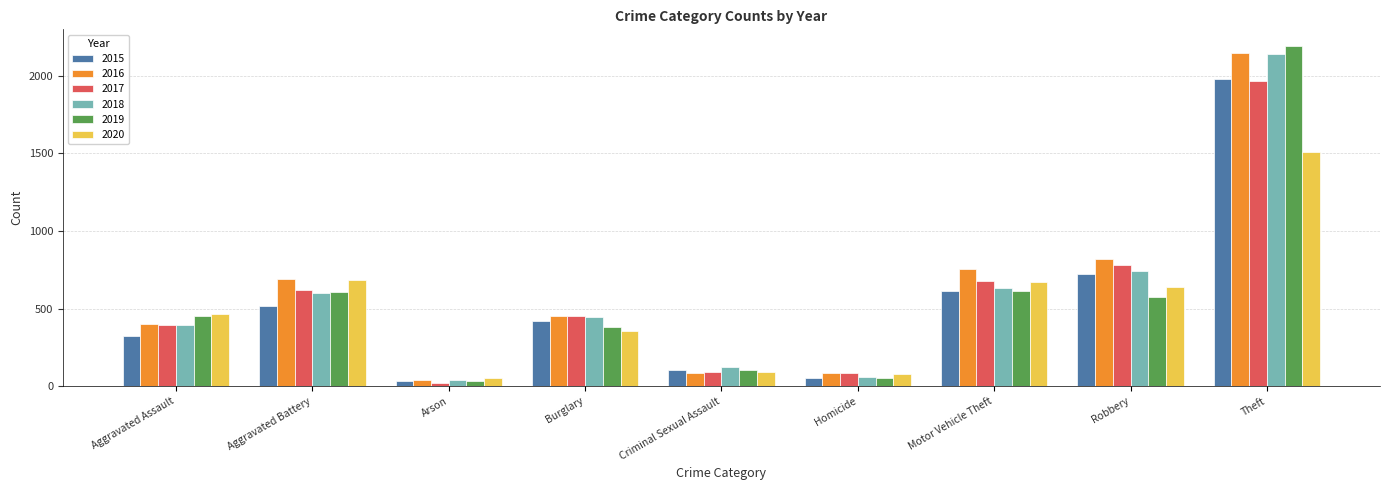

Which category has the highest value across all series?

Theft